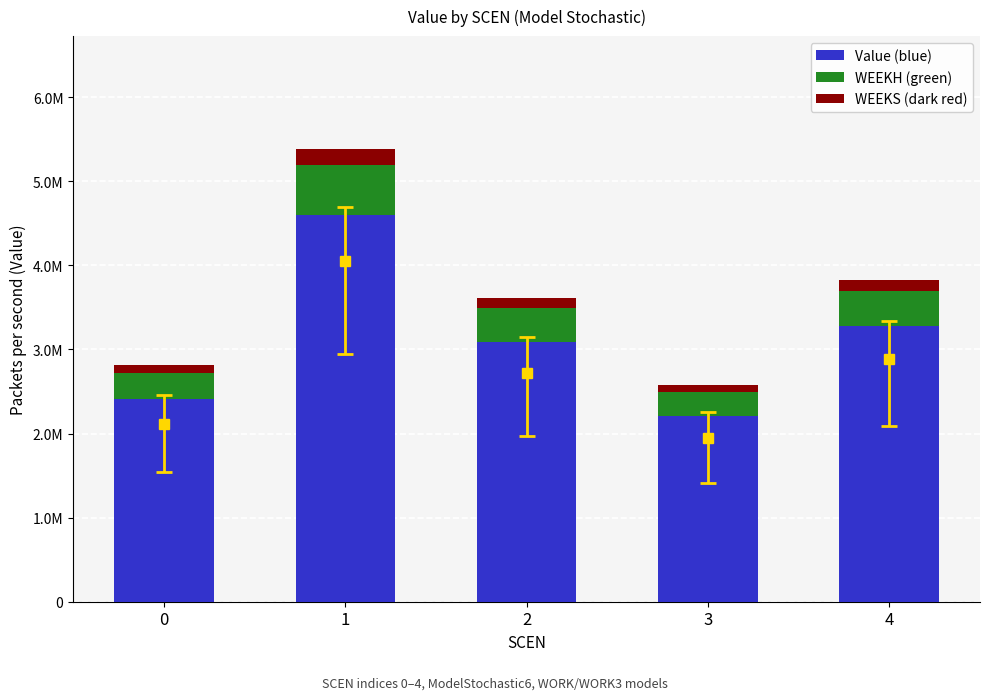

Which category has the lowest value in the WEEKH series?

3